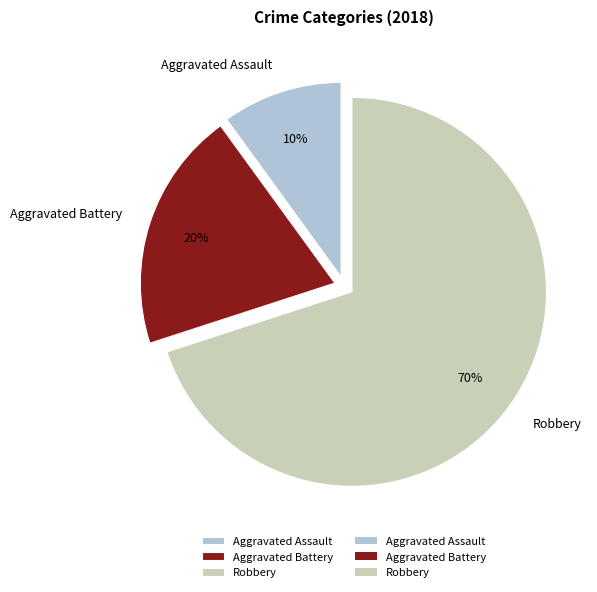

To the nearest percent, what is the average slice percentage?

33%